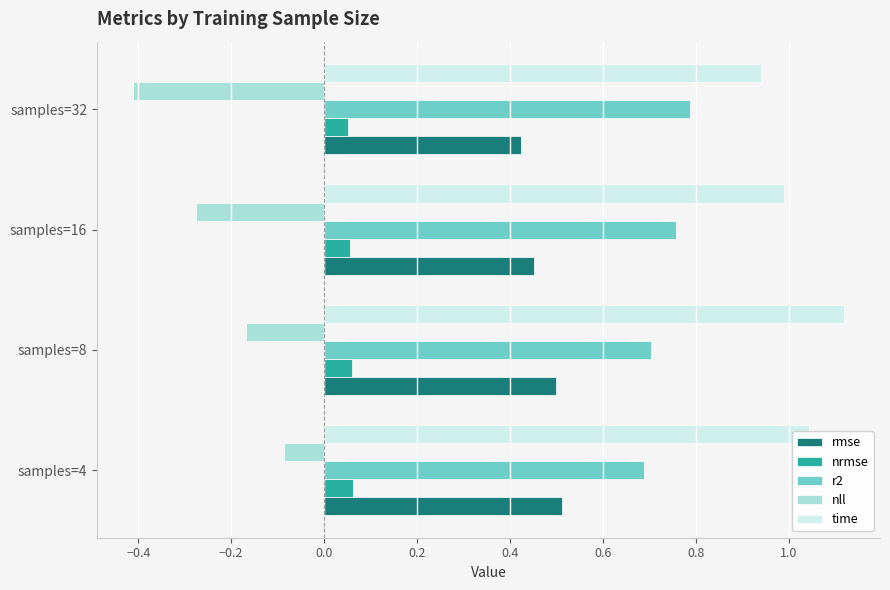

The nll series shows -0.0 at samples=4. True or false?

False